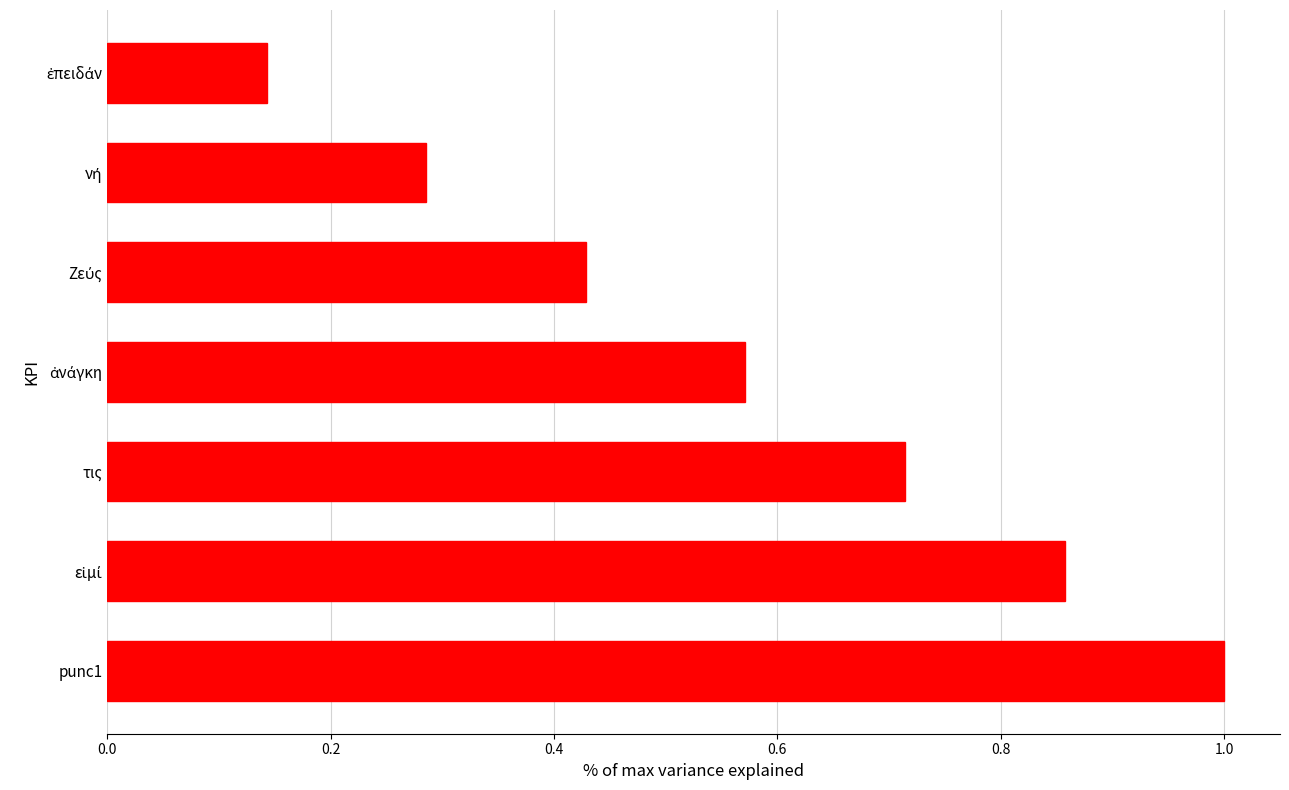

What is the maximum value shown in the chart?

1.0